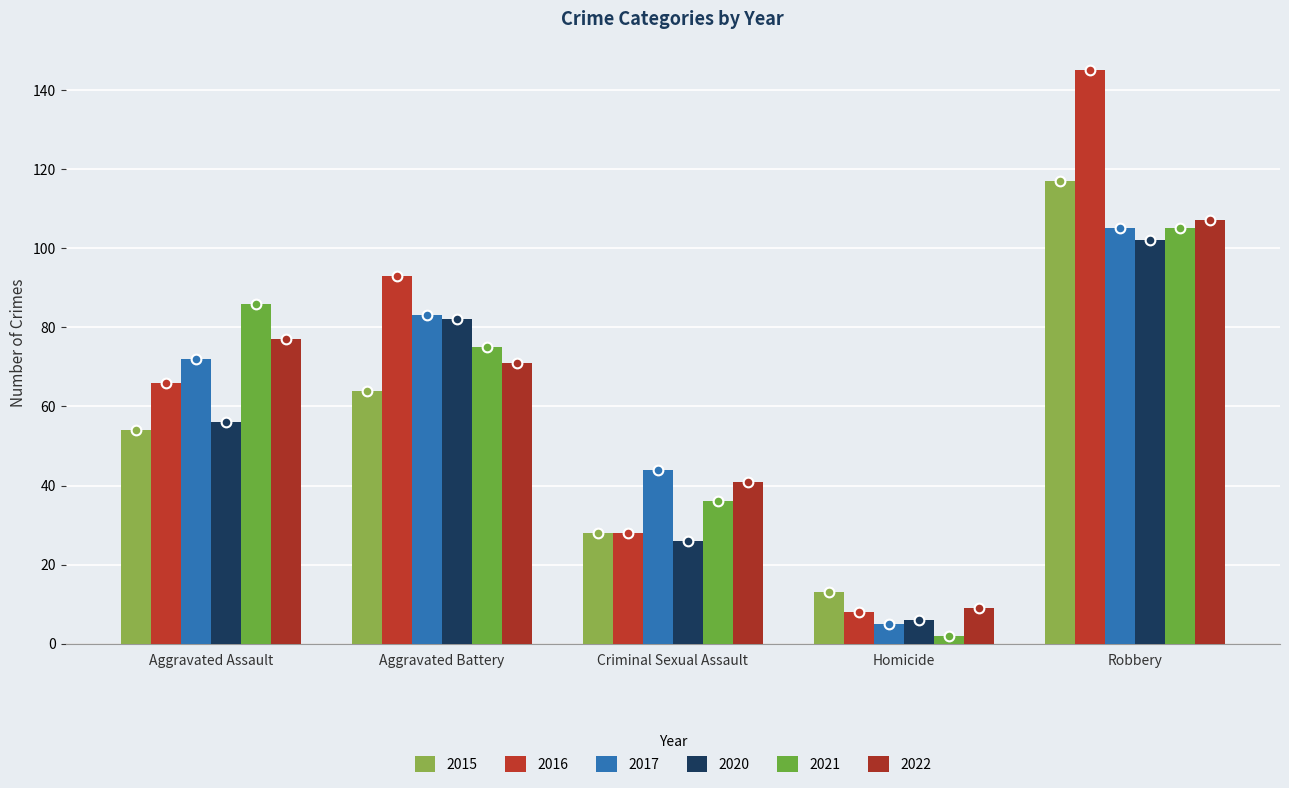

What is the difference between the maximum and minimum values in the 2021 series?

103